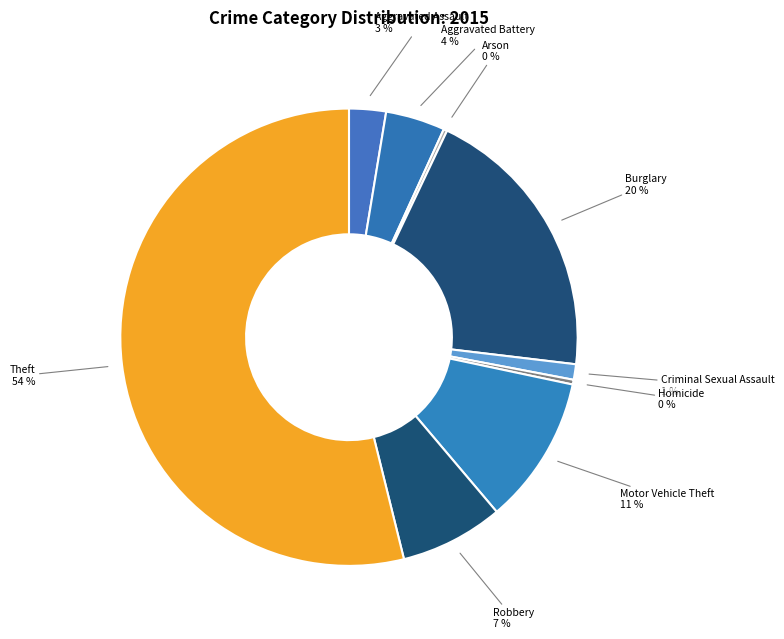

Which slice is the largest?

Theft